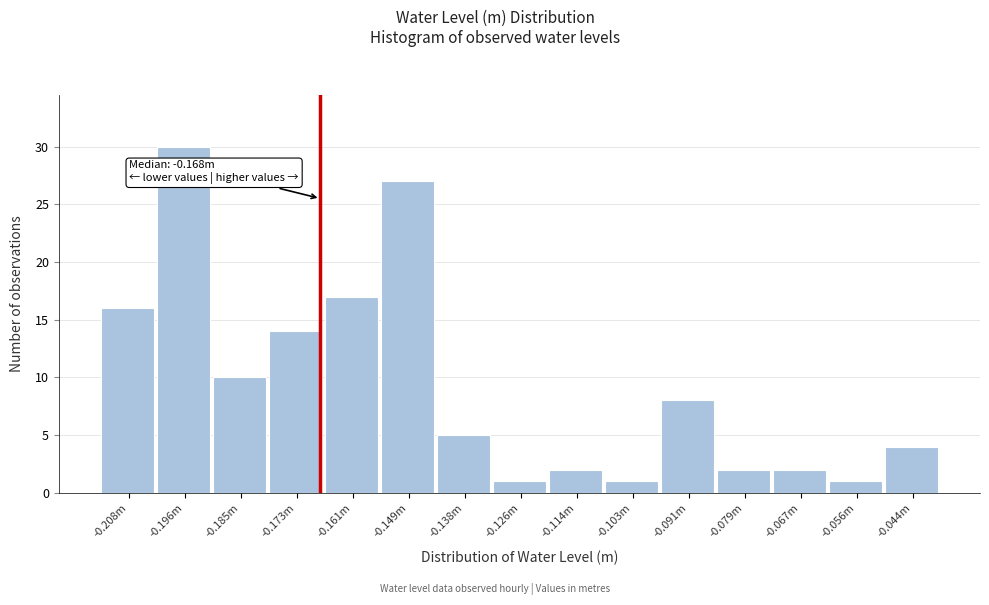

Reading right to left, what are all the values shown in this chart?

4	1	2	2	8	1	2	1	5	27	17	14	10	30	16